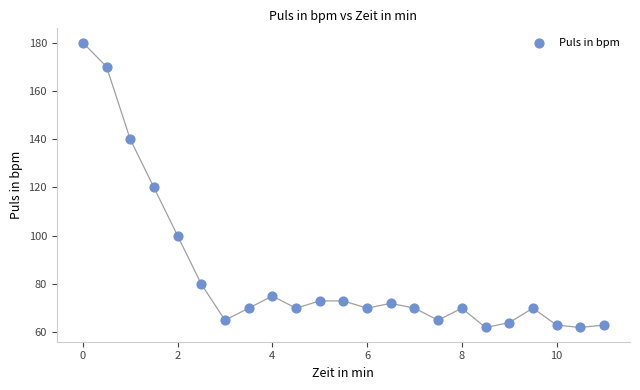

What is the range of Y values (max minus min)?

118